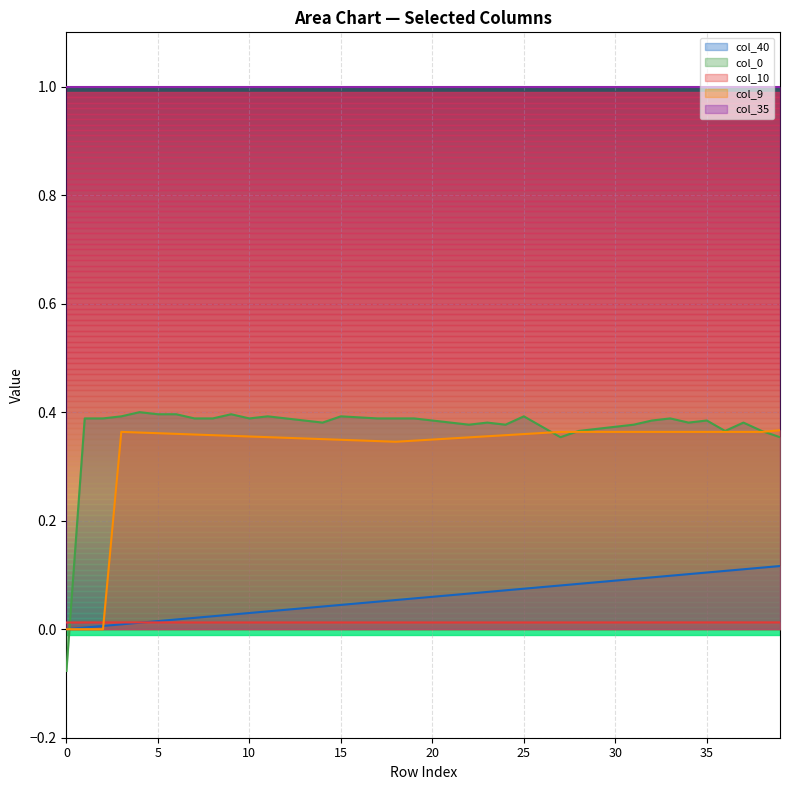

True or false: col_40 and col_35 intersect in this chart.

False